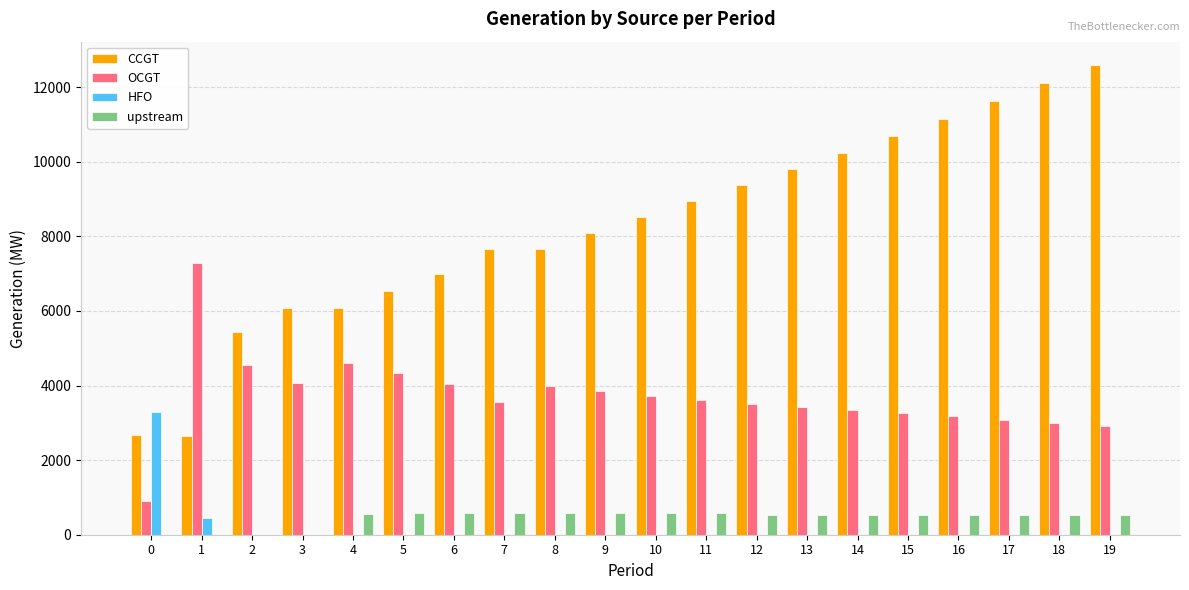

Which series has the largest total across all categories?

CCGT